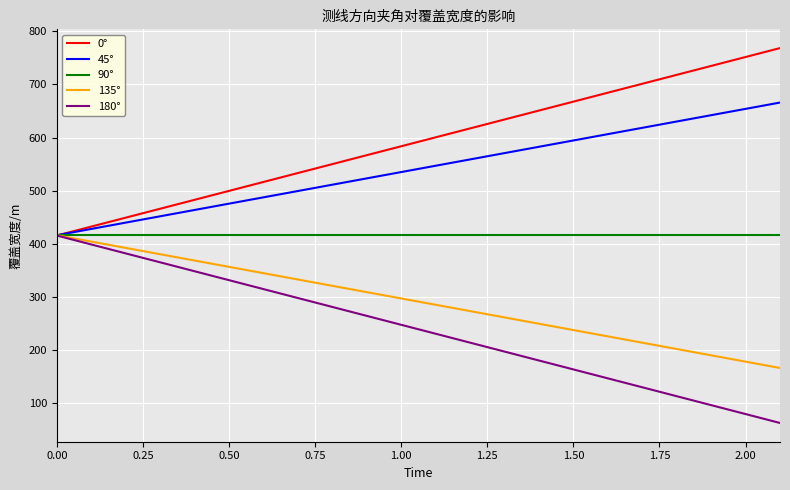

What is the minimum value shown in the chart?

62.9